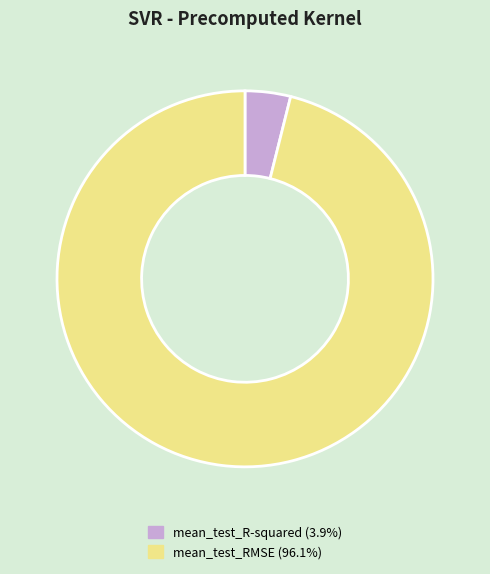

The mean_test_RMSE slice represents 96% of the pie. True or false?

True